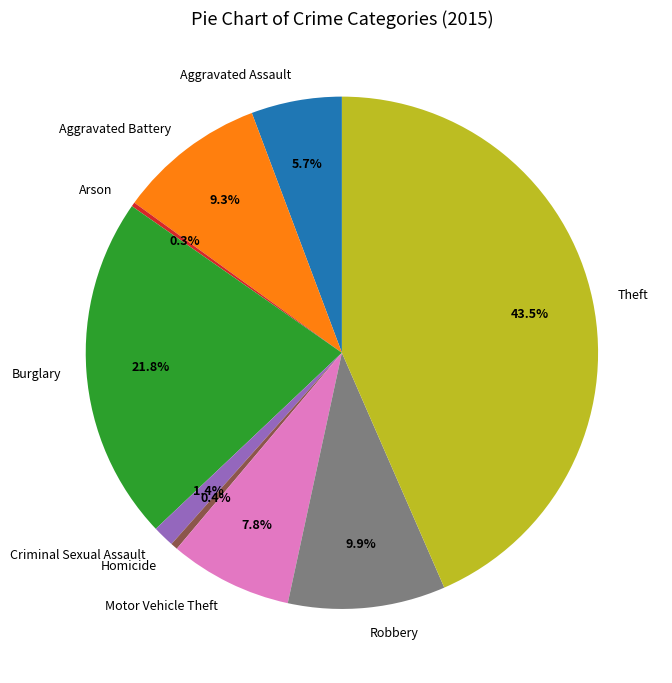

Which category has the biggest portion of the pie?

Theft